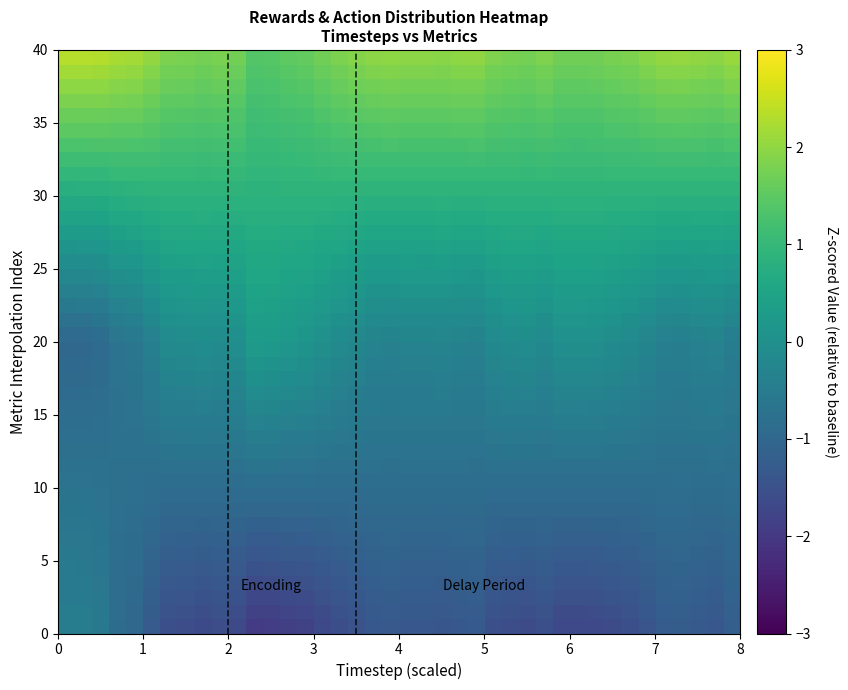

Reading left to right, extract all data points from this chart.

row_0: 0=-0.4	1=-0.5	2=-0.6	3=-0.9	4=-1.0	5=-1.3	6=-1.5	7=-1.6	8=-1.6	9=-1.6	10=-1.7	11=-1.9	12=-1.9	13=-1.9	14=-1.8	15=-1.7	16=-1.6	17=-1.5	18=-1.4	19=-1.3	20=-1.4	21=-1.4	22=-1.4	23=-1.3	24=-1.3	25=-1.5	26=-1.6	27=-1.6	28=-1.5	29=-1.7	30=-1.7	31=-1.7	32=-1.6	33=-1.5	34=-1.4	35=-1.3	36=-1.2	37=-1.3	38=-1.4	39=-1.2
row_1: 0=-0.5	1=-0.5	2=-0.6	3=-0.9	4=-1.0	5=-1.2	6=-1.5	7=-1.5	8=-1.6	9=-1.5	10=-1.6	11=-1.8	12=-1.8	13=-1.8	14=-1.7	15=-1.6	16=-1.5	17=-1.4	18=-1.3	19=-1.3	20=-1.3	21=-1.3	22=-1.3	23=-1.3	24=-1.3	25=-1.5	26=-1.5	27=-1.5	28=-1.5	29=-1.6	30=-1.6	31=-1.6	32=-1.5	33=-1.5	34=-1.4	35=-1.2	36=-1.2	37=-1.3	38=-1.3	39=-1.1
row_2: 0=-0.5	1=-0.5	2=-0.6	3=-0.9	4=-0.9	5=-1.2	6=-1.4	7=-1.4	8=-1.5	9=-1.4	10=-1.5	11=-1.7	12=-1.7	13=-1.6	14=-1.6	15=-1.5	16=-1.4	17=-1.3	18=-1.2	19=-1.2	20=-1.3	21=-1.3	22=-1.3	23=-1.2	24=-1.2	25=-1.4	26=-1.4	27=-1.5	28=-1.4	29=-1.5	30=-1.5	31=-1.5	32=-1.5	33=-1.4	34=-1.3	35=-1.2	36=-1.1	37=-1.2	38=-1.3	39=-1.1
row_3: 0=-0.5	1=-0.5	2=-0.6	3=-0.8	4=-0.9	5=-1.1	6=-1.3	7=-1.4	8=-1.4	9=-1.4	10=-1.4	11=-1.6	12=-1.6	13=-1.5	14=-1.5	15=-1.4	16=-1.3	17=-1.3	18=-1.2	19=-1.2	20=-1.2	21=-1.2	22=-1.2	23=-1.2	24=-1.2	25=-1.3	26=-1.4	27=-1.4	28=-1.3	29=-1.4	30=-1.4	31=-1.4	32=-1.4	33=-1.3	34=-1.2	35=-1.1	36=-1.1	37=-1.2	38=-1.2	39=-1.1
row_4: 0=-0.6	1=-0.6	2=-0.6	3=-0.8	4=-0.9	5=-1.1	6=-1.3	7=-1.3	8=-1.3	9=-1.3	10=-1.3	11=-1.5	12=-1.5	13=-1.4	14=-1.4	15=-1.3	16=-1.3	17=-1.2	18=-1.1	19=-1.1	20=-1.1	21=-1.1	22=-1.2	23=-1.1	24=-1.1	25=-1.2	26=-1.3	27=-1.3	28=-1.3	29=-1.3	30=-1.3	31=-1.3	32=-1.3	33=-1.3	34=-1.2	35=-1.1	36=-1.1	37=-1.1	38=-1.1	39=-1.0
row_5: 0=-0.6	1=-0.6	2=-0.7	3=-0.8	4=-0.9	5=-1.0	6=-1.2	7=-1.2	8=-1.2	9=-1.2	10=-1.2	11=-1.4	12=-1.4	13=-1.3	14=-1.3	15=-1.3	16=-1.2	17=-1.1	18=-1.1	19=-1.1	20=-1.1	21=-1.1	22=-1.1	23=-1.1	24=-1.1	25=-1.2	26=-1.2	27=-1.2	28=-1.2	29=-1.3	30=-1.3	31=-1.2	32=-1.2	33=-1.2	34=-1.1	35=-1.0	36=-1.0	37=-1.1	38=-1.1	39=-1.0
row_6: 0=-0.6	1=-0.6	2=-0.7	3=-0.8	4=-0.9	5=-1.0	6=-1.1	7=-1.1	8=-1.2	9=-1.1	10=-1.2	11=-1.3	12=-1.2	13=-1.2	14=-1.2	15=-1.2	16=-1.1	17=-1.1	18=-1.0	19=-1.0	20=-1.0	21=-1.0	22=-1.1	23=-1.0	24=-1.0	25=-1.1	26=-1.1	27=-1.1	28=-1.1	29=-1.2	30=-1.2	31=-1.2	32=-1.1	33=-1.1	34=-1.1	35=-1.0	36=-1.0	37=-1.0	38=-1.0	39=-1.0
row_7: 0=-0.6	1=-0.6	2=-0.7	3=-0.8	4=-0.9	5=-1.0	6=-1.0	7=-1.1	8=-1.1	9=-1.1	10=-1.1	11=-1.1	12=-1.1	13=-1.1	14=-1.1	15=-1.1	16=-1.0	17=-1.0	18=-1.0	19=-1.0	20=-1.0	21=-1.0	22=-1.0	23=-1.0	24=-1.0	25=-1.0	26=-1.1	27=-1.1	28=-1.0	29=-1.1	30=-1.1	31=-1.1	32=-1.1	33=-1.0	34=-1.0	35=-1.0	36=-0.9	37=-1.0	38=-1.0	39=-0.9
row_8: 0=-0.7	1=-0.7	2=-0.7	3=-0.8	4=-0.8	5=-0.9	6=-1.0	7=-1.0	8=-1.0	9=-1.0	10=-1.0	11=-1.0	12=-1.0	13=-1.0	14=-1.0	15=-1.0	16=-1.0	17=-1.0	18=-0.9	19=-0.9	20=-0.9	21=-0.9	22=-0.9	23=-0.9	24=-0.9	25=-1.0	26=-1.0	27=-1.0	28=-1.0	29=-1.0	30=-1.0	31=-1.0	32=-1.0	33=-1.0	34=-0.9	35=-0.9	36=-0.9	37=-0.9	38=-0.9	39=-0.9
row_9: 0=-0.7	1=-0.7	2=-0.7	3=-0.8	4=-0.8	5=-0.9	6=-0.9	7=-0.9	8=-0.9	9=-0.9	10=-0.9	11=-0.9	12=-0.9	13=-0.9	14=-0.9	15=-0.9	16=-0.9	17=-0.9	18=-0.9	19=-0.9	20=-0.9	21=-0.9	22=-0.9	23=-0.9	24=-0.9	25=-0.9	26=-0.9	27=-0.9	28=-0.9	29=-0.9	30=-0.9	31=-0.9	32=-0.9	33=-0.9	34=-0.9	35=-0.9	36=-0.9	37=-0.9	38=-0.9	39=-0.9
row_10: 0=-0.7	1=-0.7	2=-0.7	3=-0.8	4=-0.8	5=-0.8	6=-0.8	7=-0.8	8=-0.8	9=-0.8	10=-0.8	11=-0.8	12=-0.8	13=-0.8	14=-0.8	15=-0.8	16=-0.8	17=-0.8	18=-0.8	19=-0.8	20=-0.8	21=-0.8	22=-0.8	23=-0.8	24=-0.8	25=-0.8	26=-0.8	27=-0.8	28=-0.8	29=-0.8	30=-0.8	31=-0.8	32=-0.8	33=-0.8	34=-0.8	35=-0.8	36=-0.8	37=-0.8	38=-0.8	39=-0.8
row_11: 0=-0.8	1=-0.8	2=-0.8	3=-0.8	4=-0.8	5=-0.8	6=-0.8	7=-0.8	8=-0.7	9=-0.8	10=-0.7	11=-0.7	12=-0.7	13=-0.7	14=-0.7	15=-0.7	16=-0.8	17=-0.8	18=-0.8	19=-0.8	20=-0.8	21=-0.8	22=-0.8	23=-0.8	24=-0.8	25=-0.8	26=-0.7	27=-0.7	28=-0.8	29=-0.7	30=-0.7	31=-0.7	32=-0.7	33=-0.8	34=-0.8	35=-0.8	36=-0.8	37=-0.8	38=-0.8	39=-0.8
row_12: 0=-0.8	1=-0.8	2=-0.8	3=-0.8	4=-0.8	5=-0.7	6=-0.7	7=-0.7	8=-0.7	9=-0.7	10=-0.7	11=-0.6	12=-0.6	13=-0.6	14=-0.6	15=-0.7	16=-0.7	17=-0.7	18=-0.7	19=-0.7	20=-0.7	21=-0.7	22=-0.7	23=-0.7	24=-0.7	25=-0.7	26=-0.7	27=-0.7	28=-0.7	29=-0.7	30=-0.7	31=-0.7	32=-0.7	33=-0.7	34=-0.7	35=-0.7	36=-0.7	37=-0.7	38=-0.7	39=-0.7
row_13: 0=-0.8	1=-0.8	2=-0.8	3=-0.8	4=-0.7	5=-0.7	6=-0.6	7=-0.6	8=-0.6	9=-0.6	10=-0.6	11=-0.5	12=-0.5	13=-0.5	14=-0.5	15=-0.6	16=-0.6	17=-0.6	18=-0.7	19=-0.7	20=-0.7	21=-0.7	22=-0.7	23=-0.7	24=-0.7	25=-0.6	26=-0.6	27=-0.6	28=-0.6	29=-0.6	30=-0.6	31=-0.6	32=-0.6	33=-0.6	34=-0.7	35=-0.7	36=-0.7	37=-0.7	38=-0.7	39=-0.7
row_14: 0=-0.8	1=-0.8	2=-0.8	3=-0.8	4=-0.7	5=-0.6	6=-0.5	7=-0.5	8=-0.5	9=-0.5	10=-0.5	11=-0.3	12=-0.4	13=-0.4	14=-0.4	15=-0.5	16=-0.5	17=-0.6	18=-0.6	19=-0.6	20=-0.6	21=-0.6	22=-0.6	23=-0.6	24=-0.6	25=-0.5	26=-0.5	27=-0.5	28=-0.5	29=-0.5	30=-0.5	31=-0.5	32=-0.5	33=-0.5	34=-0.6	35=-0.6	36=-0.7	37=-0.6	38=-0.6	39=-0.7
row_15: 0=-0.9	1=-0.9	2=-0.8	3=-0.7	4=-0.7	5=-0.6	6=-0.5	7=-0.5	8=-0.4	9=-0.4	10=-0.4	11=-0.2	12=-0.2	13=-0.3	14=-0.3	15=-0.4	16=-0.5	17=-0.5	18=-0.6	19=-0.6	20=-0.6	21=-0.6	22=-0.5	23=-0.6	24=-0.6	25=-0.5	26=-0.4	27=-0.4	28=-0.5	29=-0.4	30=-0.4	31=-0.4	32=-0.4	33=-0.5	34=-0.5	35=-0.6	36=-0.6	37=-0.6	38=-0.6	39=-0.6
row_16: 0=-0.9	1=-0.9	2=-0.9	3=-0.7	4=-0.7	5=-0.5	6=-0.4	7=-0.4	8=-0.3	9=-0.4	10=-0.3	11=-0.1	12=-0.1	13=-0.2	14=-0.2	15=-0.3	16=-0.4	17=-0.4	18=-0.5	19=-0.5	20=-0.5	21=-0.5	22=-0.5	23=-0.5	24=-0.5	25=-0.4	26=-0.4	27=-0.3	28=-0.4	29=-0.3	30=-0.3	31=-0.3	32=-0.4	33=-0.4	34=-0.5	35=-0.6	36=-0.6	37=-0.5	38=-0.5	39=-0.6
row_17: 0=-0.9	1=-0.9	2=-0.9	3=-0.7	4=-0.7	5=-0.5	6=-0.3	7=-0.3	8=-0.3	9=-0.3	10=-0.2	11=0.0	12=-0.0	13=-0.1	14=-0.1	15=-0.2	16=-0.3	17=-0.4	18=-0.5	19=-0.5	20=-0.4	21=-0.4	22=-0.4	23=-0.5	24=-0.5	25=-0.3	26=-0.3	27=-0.3	28=-0.3	29=-0.2	30=-0.2	31=-0.2	32=-0.3	33=-0.3	34=-0.4	35=-0.5	36=-0.5	37=-0.5	38=-0.5	39=-0.6
row_18: 0=-0.9	1=-0.9	2=-0.9	3=-0.7	4=-0.7	5=-0.5	6=-0.3	7=-0.2	8=-0.2	9=-0.2	10=-0.2	11=0.1	12=0.1	13=0.0	14=-0.0	15=-0.1	16=-0.2	17=-0.3	18=-0.4	19=-0.4	20=-0.4	21=-0.4	22=-0.4	23=-0.4	24=-0.4	25=-0.3	26=-0.2	27=-0.2	28=-0.3	29=-0.1	30=-0.1	31=-0.1	32=-0.2	33=-0.3	34=-0.4	35=-0.5	36=-0.5	37=-0.4	38=-0.4	39=-0.5
row_19: 0=-1.0	1=-1.0	2=-0.9	3=-0.7	4=-0.6	5=-0.4	6=-0.2	7=-0.2	8=-0.1	9=-0.1	10=-0.1	11=0.2	12=0.2	13=0.1	14=0.1	15=-0.0	16=-0.2	17=-0.3	18=-0.3	19=-0.4	20=-0.3	21=-0.3	22=-0.3	23=-0.4	24=-0.4	25=-0.2	26=-0.1	27=-0.1	28=-0.2	29=-0.1	30=-0.0	31=-0.1	32=-0.1	33=-0.2	34=-0.3	35=-0.4	36=-0.4	37=-0.4	38=-0.3	39=-0.5
row_20: 0=-0.9	1=-0.9	2=-0.8	3=-0.6	4=-0.6	5=-0.3	6=-0.1	7=-0.1	8=-0.0	9=-0.1	10=0.0	11=0.3	12=0.3	13=0.2	14=0.2	15=0.0	16=-0.1	17=-0.2	18=-0.3	19=-0.3	20=-0.3	21=-0.3	22=-0.2	23=-0.3	24=-0.3	25=-0.1	26=-0.1	27=-0.0	28=-0.1	29=0.0	30=0.0	31=0.0	32=-0.0	33=-0.1	34=-0.2	35=-0.3	36=-0.4	37=-0.3	38=-0.3	39=-0.4
row_21: 0=-0.7	1=-0.7	2=-0.7	3=-0.5	4=-0.4	5=-0.2	6=0.0	7=0.0	8=0.1	9=0.0	10=0.1	11=0.4	12=0.3	13=0.3	14=0.2	15=0.1	16=0.0	17=-0.1	18=-0.1	19=-0.2	20=-0.1	21=-0.1	22=-0.1	23=-0.2	24=-0.2	25=-0.0	26=0.0	27=0.1	28=-0.0	29=0.1	30=0.1	31=0.1	32=0.1	33=-0.0	34=-0.1	35=-0.2	36=-0.2	37=-0.2	38=-0.1	39=-0.3
row_22: 0=-0.6	1=-0.6	2=-0.5	3=-0.3	4=-0.3	5=-0.1	6=0.1	7=0.1	8=0.2	9=0.1	10=0.2	11=0.4	12=0.4	13=0.4	14=0.3	15=0.2	16=0.1	17=0.0	18=-0.0	19=-0.1	20=-0.0	21=-0.0	22=-0.0	23=-0.0	24=-0.1	25=0.1	26=0.1	27=0.2	28=0.1	29=0.2	30=0.2	31=0.2	32=0.2	33=0.1	34=0.0	35=-0.1	36=-0.1	37=-0.1	38=-0.0	39=-0.1
row_23: 0=-0.4	1=-0.4	2=-0.3	3=-0.2	4=-0.1	5=0.0	6=0.2	7=0.2	8=0.3	9=0.2	10=0.3	11=0.5	12=0.5	13=0.4	14=0.4	15=0.3	16=0.2	17=0.2	18=0.1	19=0.1	20=0.1	21=0.1	22=0.1	23=0.1	24=0.1	25=0.2	26=0.2	27=0.3	28=0.2	29=0.3	30=0.3	31=0.3	32=0.2	33=0.2	34=0.1	35=0.0	36=0.0	37=0.1	38=0.1	39=-0.0
row_24: 0=-0.2	1=-0.2	2=-0.2	3=-0.0	4=0.0	5=0.2	6=0.3	7=0.3	8=0.4	9=0.3	10=0.4	11=0.5	12=0.5	13=0.5	14=0.5	15=0.4	16=0.3	17=0.3	18=0.2	19=0.2	20=0.2	21=0.2	22=0.2	23=0.2	24=0.2	25=0.3	26=0.3	27=0.4	28=0.3	29=0.4	30=0.4	31=0.4	32=0.3	33=0.3	34=0.2	35=0.2	36=0.1	37=0.2	38=0.2	39=0.1
row_25: 0=-0.1	1=-0.1	2=-0.0	3=0.1	4=0.2	5=0.3	6=0.4	7=0.4	8=0.5	9=0.4	10=0.5	11=0.6	12=0.6	13=0.6	14=0.5	15=0.5	16=0.4	17=0.4	18=0.3	19=0.3	20=0.3	21=0.3	22=0.3	23=0.3	24=0.3	25=0.4	26=0.4	27=0.4	28=0.4	29=0.5	30=0.5	31=0.5	32=0.4	33=0.4	34=0.3	35=0.3	36=0.3	37=0.3	38=0.3	39=0.2
row_26: 0=0.1	1=0.1	2=0.2	3=0.3	4=0.3	5=0.4	6=0.5	7=0.5	8=0.5	9=0.5	10=0.6	11=0.7	12=0.6	13=0.6	14=0.6	15=0.6	16=0.5	17=0.5	18=0.4	19=0.4	20=0.4	21=0.4	22=0.5	23=0.4	24=0.4	25=0.5	26=0.5	27=0.5	28=0.5	29=0.6	30=0.6	31=0.6	32=0.5	33=0.5	34=0.5	35=0.4	36=0.4	37=0.4	38=0.4	39=0.4
row_27: 0=0.3	1=0.3	2=0.3	3=0.4	4=0.4	5=0.5	6=0.6	7=0.6	8=0.6	9=0.6	10=0.6	11=0.7	12=0.7	13=0.7	14=0.7	15=0.6	16=0.6	17=0.6	18=0.6	19=0.5	20=0.6	21=0.6	22=0.6	23=0.6	24=0.5	25=0.6	26=0.6	27=0.6	28=0.6	29=0.6	30=0.6	31=0.6	32=0.6	33=0.6	34=0.6	35=0.5	36=0.5	37=0.5	38=0.6	39=0.5
row_28: 0=0.5	1=0.5	2=0.5	3=0.6	4=0.6	5=0.7	6=0.7	7=0.7	8=0.7	9=0.7	10=0.7	11=0.8	12=0.8	13=0.8	14=0.8	15=0.7	16=0.7	17=0.7	18=0.7	19=0.7	20=0.7	21=0.7	22=0.7	23=0.7	24=0.7	25=0.7	26=0.7	27=0.7	28=0.7	29=0.7	30=0.7	31=0.7	32=0.7	33=0.7	34=0.7	35=0.7	36=0.6	37=0.7	38=0.7	39=0.6
row_29: 0=0.6	1=0.6	2=0.7	3=0.7	4=0.7	5=0.8	6=0.8	7=0.8	8=0.8	9=0.8	10=0.8	11=0.8	12=0.8	13=0.8	14=0.8	15=0.8	16=0.8	17=0.8	18=0.8	19=0.8	20=0.8	21=0.8	22=0.8	23=0.8	24=0.8	25=0.8	26=0.8	27=0.8	28=0.8	29=0.8	30=0.8	31=0.8	32=0.8	33=0.8	34=0.8	35=0.8	36=0.8	37=0.8	38=0.8	39=0.8
row_30: 0=0.8	1=0.8	2=0.8	3=0.9	4=0.9	5=0.9	6=0.9	7=0.9	8=0.9	9=0.9	10=0.9	11=0.9	12=0.9	13=0.9	14=0.9	15=0.9	16=0.9	17=0.9	18=0.9	19=0.9	20=0.9	21=0.9	22=0.9	23=0.9	24=0.9	25=0.9	26=0.9	27=0.9	28=0.9	29=0.9	30=0.9	31=0.9	32=0.9	33=0.9	34=0.9	35=0.9	36=0.9	37=0.9	38=0.9	39=0.9
row_31: 0=1.0	1=1.0	2=1.0	3=1.0	4=1.0	5=1.0	6=1.0	7=1.0	8=1.0	9=1.0	10=1.0	11=0.9	12=0.9	13=1.0	14=1.0	15=1.0	16=1.0	17=1.0	18=1.0	19=1.0	20=1.0	21=1.0	22=1.0	23=1.0	24=1.0	25=1.0	26=1.0	27=1.0	28=1.0	29=1.0	30=1.0	31=1.0	32=1.0	33=1.0	34=1.0	35=1.0	36=1.0	37=1.0	38=1.0	39=1.0
row_32: 0=1.1	1=1.1	2=1.1	3=1.2	4=1.2	5=1.2	6=1.1	7=1.1	8=1.1	9=1.1	10=1.1	11=1.0	12=1.0	13=1.0	14=1.0	15=1.1	16=1.1	17=1.1	18=1.1	19=1.1	20=1.1	21=1.1	22=1.1	23=1.1	24=1.1	25=1.1	26=1.1	27=1.1	28=1.1	29=1.1	30=1.1	31=1.1	32=1.1	33=1.1	34=1.1	35=1.2	36=1.2	37=1.2	38=1.1	39=1.2
row_33: 0=1.3	1=1.3	2=1.3	3=1.3	4=1.3	5=1.3	6=1.2	7=1.2	8=1.2	9=1.2	10=1.2	11=1.1	12=1.1	13=1.1	14=1.1	15=1.2	16=1.2	17=1.2	18=1.3	19=1.3	20=1.3	21=1.3	22=1.3	23=1.3	24=1.3	25=1.2	26=1.2	27=1.2	28=1.2	29=1.2	30=1.2	31=1.2	32=1.2	33=1.2	34=1.2	35=1.3	36=1.3	37=1.3	38=1.3	39=1.3
row_34: 0=1.5	1=1.5	2=1.5	3=1.5	4=1.5	5=1.4	6=1.3	7=1.3	8=1.3	9=1.3	10=1.3	11=1.1	12=1.1	13=1.2	14=1.2	15=1.3	16=1.3	17=1.3	18=1.4	19=1.4	20=1.4	21=1.4	22=1.4	23=1.4	24=1.4	25=1.3	26=1.3	27=1.3	28=1.3	29=1.3	30=1.3	31=1.3	32=1.3	33=1.3	34=1.4	35=1.4	36=1.4	37=1.4	38=1.4	39=1.4
row_35: 0=1.6	1=1.6	2=1.6	3=1.6	4=1.6	5=1.5	6=1.4	7=1.4	8=1.4	9=1.4	10=1.4	11=1.2	12=1.2	13=1.2	14=1.3	15=1.3	16=1.4	17=1.5	18=1.5	19=1.5	20=1.5	21=1.5	22=1.5	23=1.5	24=1.5	25=1.4	26=1.4	27=1.4	28=1.4	29=1.3	30=1.3	31=1.4	32=1.4	33=1.4	34=1.5	35=1.5	36=1.5	37=1.5	38=1.5	39=1.5
row_36: 0=1.8	1=1.8	2=1.8	3=1.8	4=1.7	5=1.6	6=1.5	7=1.5	8=1.5	9=1.5	10=1.4	11=1.2	12=1.2	13=1.3	14=1.3	15=1.4	16=1.5	17=1.6	18=1.6	19=1.6	20=1.6	21=1.6	22=1.6	23=1.6	24=1.6	25=1.5	26=1.5	27=1.5	28=1.5	29=1.4	30=1.4	31=1.4	32=1.5	33=1.5	34=1.6	35=1.7	36=1.7	37=1.6	38=1.6	39=1.7
row_37: 0=2.0	1=2.0	2=2.0	3=1.9	4=1.9	5=1.8	6=1.6	7=1.6	8=1.6	9=1.6	10=1.5	11=1.3	12=1.3	13=1.4	14=1.4	15=1.5	16=1.6	17=1.7	18=1.7	19=1.7	20=1.7	21=1.7	22=1.7	23=1.7	24=1.8	25=1.6	26=1.6	27=1.6	28=1.6	29=1.5	30=1.5	31=1.5	32=1.6	33=1.6	34=1.7	35=1.8	36=1.8	37=1.8	38=1.7	39=1.8
row_38: 0=2.2	1=2.2	2=2.1	3=2.1	4=2.0	5=1.9	6=1.7	7=1.7	8=1.6	9=1.7	10=1.6	11=1.3	12=1.4	13=1.4	14=1.5	15=1.6	16=1.7	17=1.8	18=1.8	19=1.9	20=1.8	21=1.8	22=1.8	23=1.9	24=1.9	25=1.7	26=1.7	27=1.7	28=1.7	29=1.6	30=1.6	31=1.6	32=1.7	33=1.7	34=1.8	35=1.9	36=1.9	37=1.9	38=1.8	39=1.9
row_39: 0=2.3	1=2.3	2=2.3	3=2.2	4=2.2	5=2.0	6=1.8	7=1.8	8=1.7	9=1.8	10=1.7	11=1.4	12=1.4	13=1.5	14=1.6	15=1.7	16=1.8	17=1.9	18=2.0	19=2.0	20=2.0	21=2.0	22=1.9	23=2.0	24=2.0	25=1.8	26=1.8	27=1.8	28=1.8	29=1.7	30=1.7	31=1.7	32=1.8	33=1.8	34=1.9	35=2.0	36=2.0	37=2.0	38=2.0	39=2.1